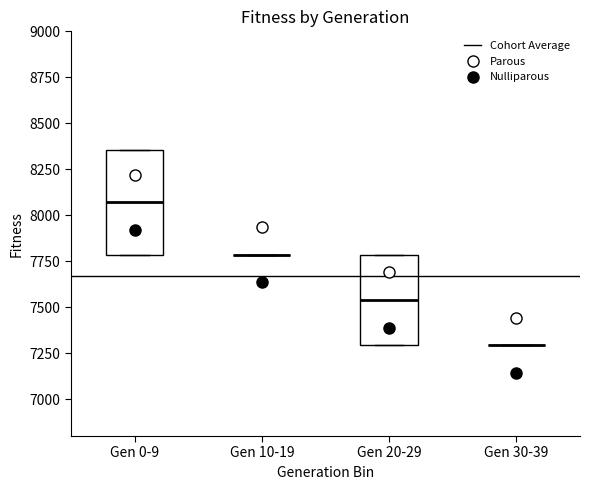

Reading left to right, read every box against the y-axis: the position of its median line, the range the box covers, and the ends of its whiskers. The values are not printed on the chart, so give them approximately, as read against the axis.

Gen 0-9: median 8050, box 7800 to 8350, whiskers 7800 to 8350
Gen 10-19: box collapsed to a line at 7800, whiskers 7800 to 7800
Gen 20-29: median 7550, box 7300 to 7800, whiskers 7300 to 7800
Gen 30-39: box collapsed to a line at 7300, whiskers 7300 to 7300